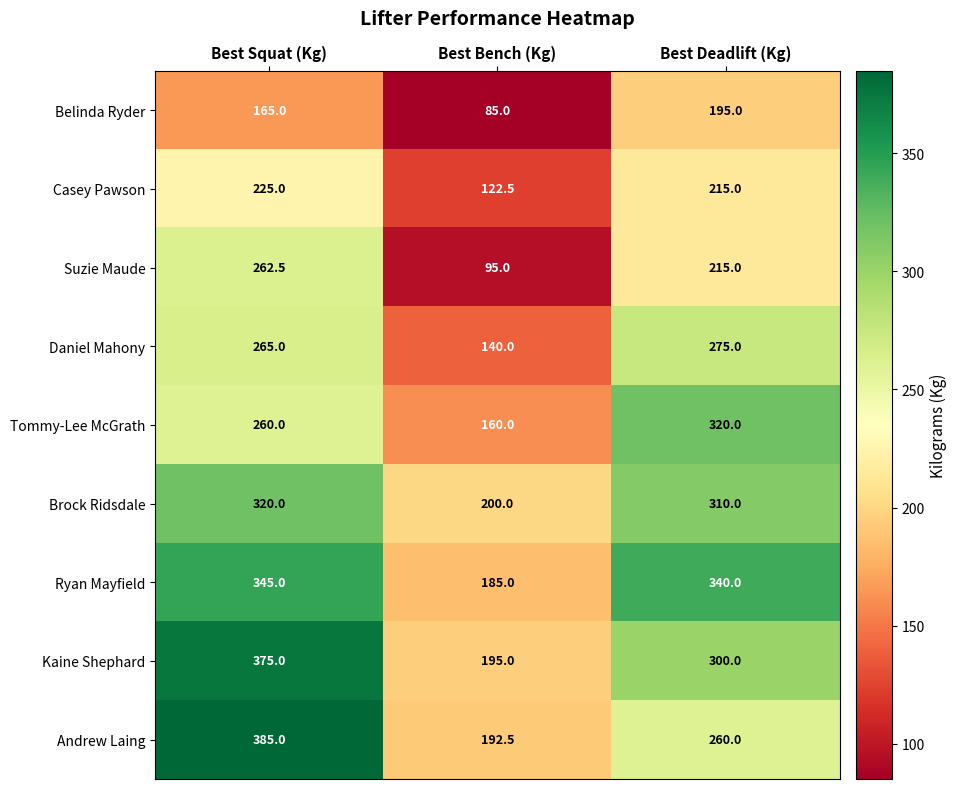

What is the difference between the maximum and second lowest values in the Kaine Shephard series?

75.0